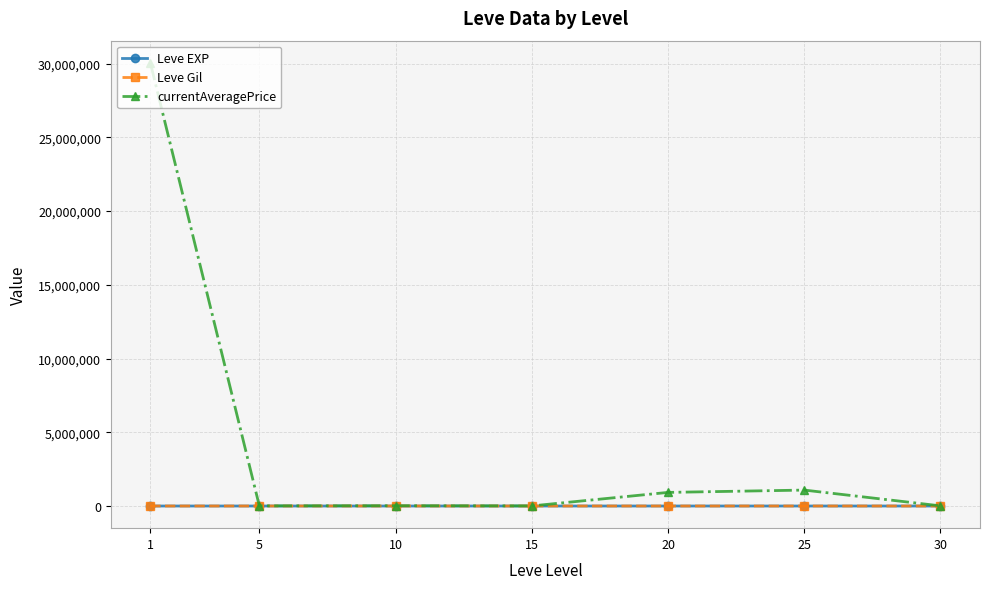

At which category is the sum across all series the highest?

1